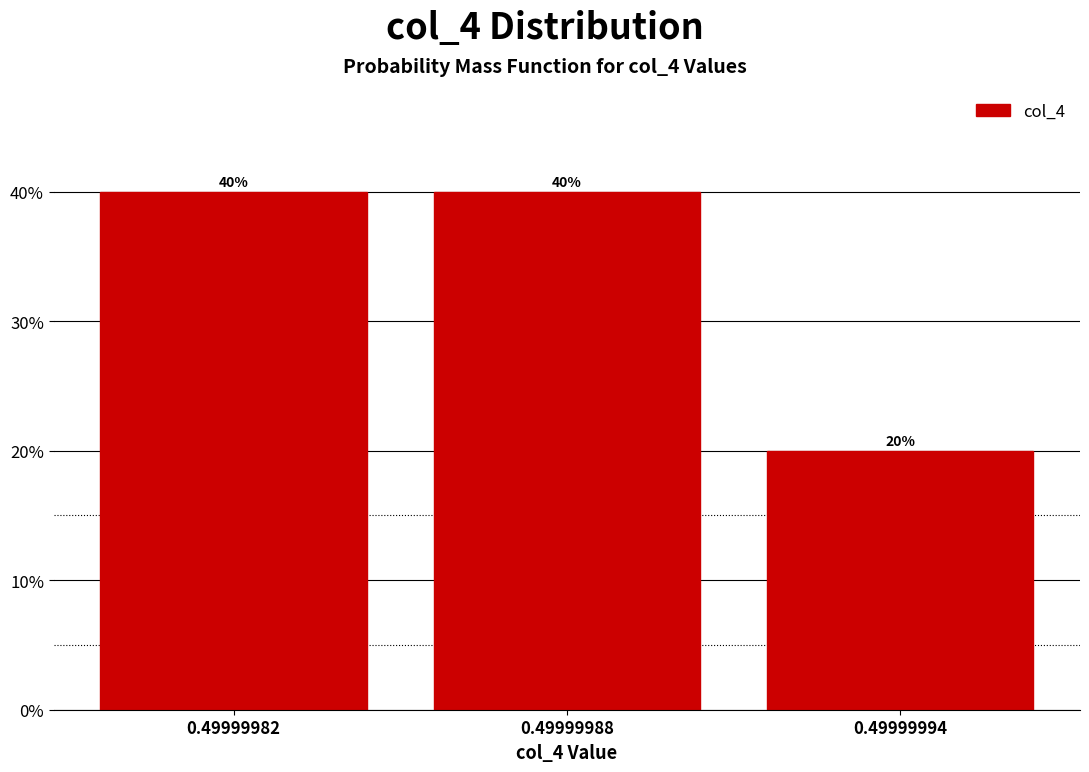

Reading left to right, list all the values displayed in this chart.

0.49999982=40	0.49999988=40	0.49999994=20